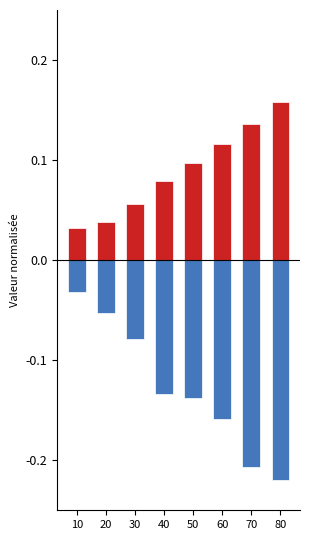

At how many categories does at least one series exceed 0?

8